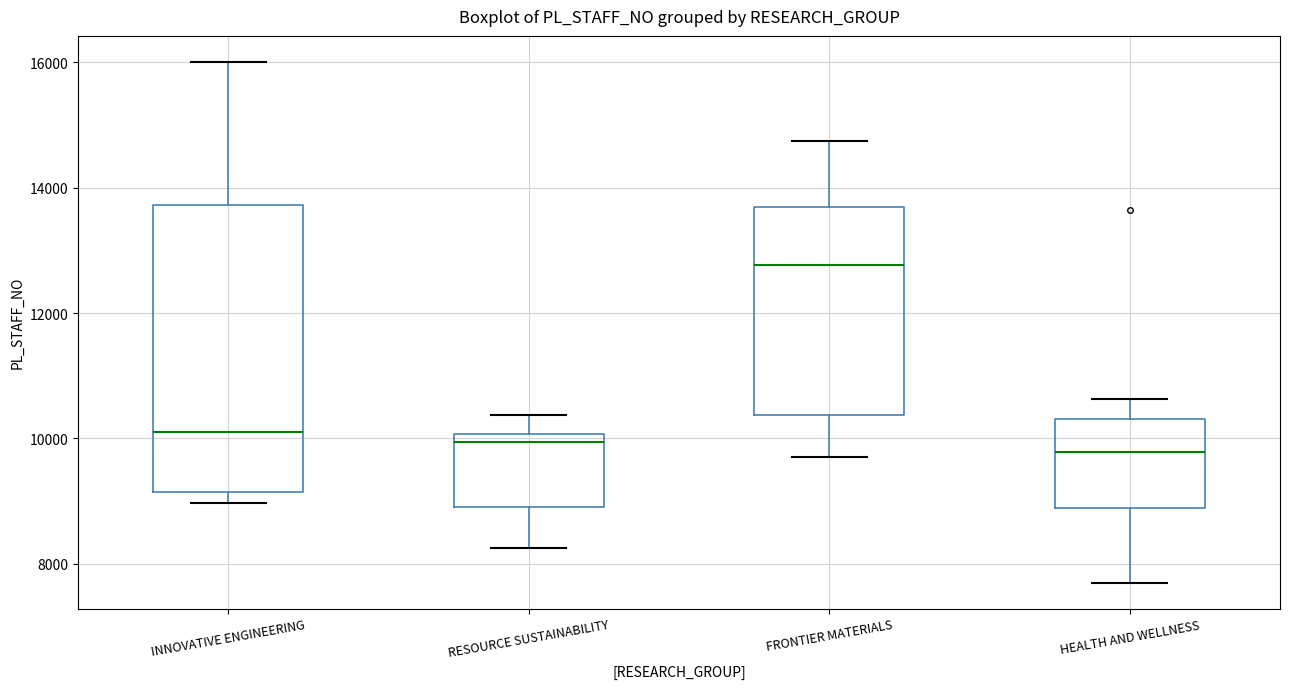

Reading left to right, transcribe this box plot: for each box, give where its median line is, the range the box spans, and where its two whiskers end, as read against the y-axis. The values are not printed on the chart, so give them approximately, as read against the axis.

INNOVATIVE ENGINEERING: median 10200, box 9200 to 13800, whiskers 9000 to 16000
RESOURCE SUSTAINABILITY: median 10000 (just below the box's upper edge), box 9000 to 10000, whiskers 8200 to 10400
FRONTIER MATERIALS: median 12800, box 10400 to 13600, whiskers 9800 to 14800
HEALTH AND WELLNESS: median 9800, box 8800 to 10400, whiskers 7800 to 10600